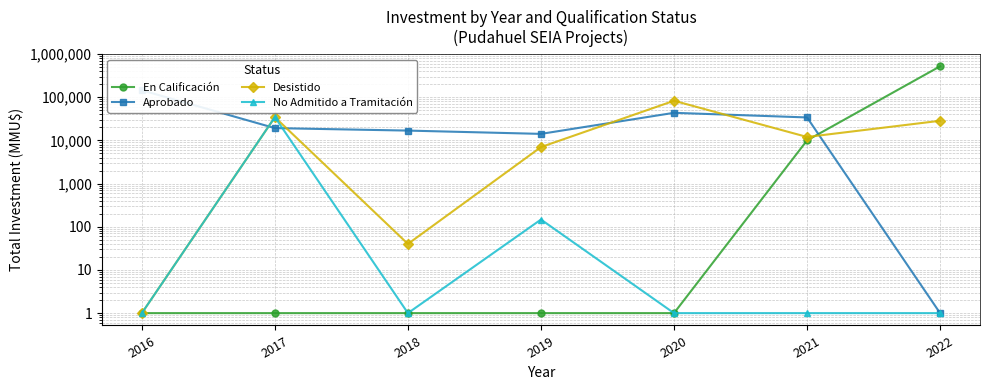

What is the difference between the maximum and second lowest values in the No Admitido a Tramitación series?

34548